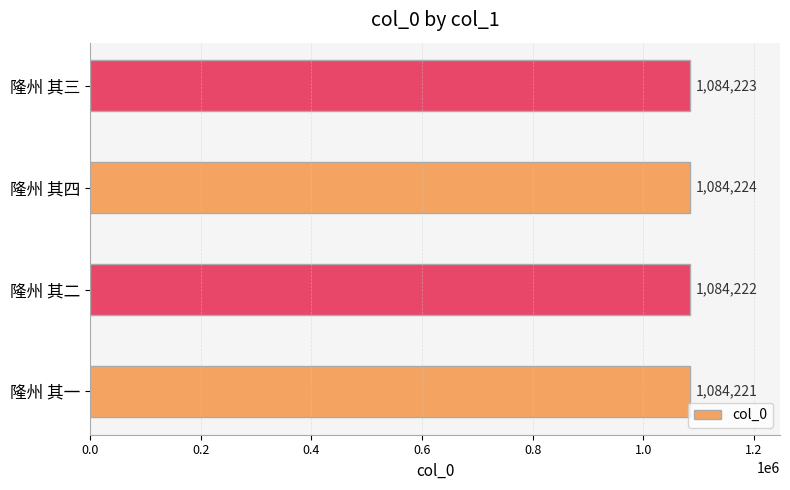

Are the bars horizontal?

Yes